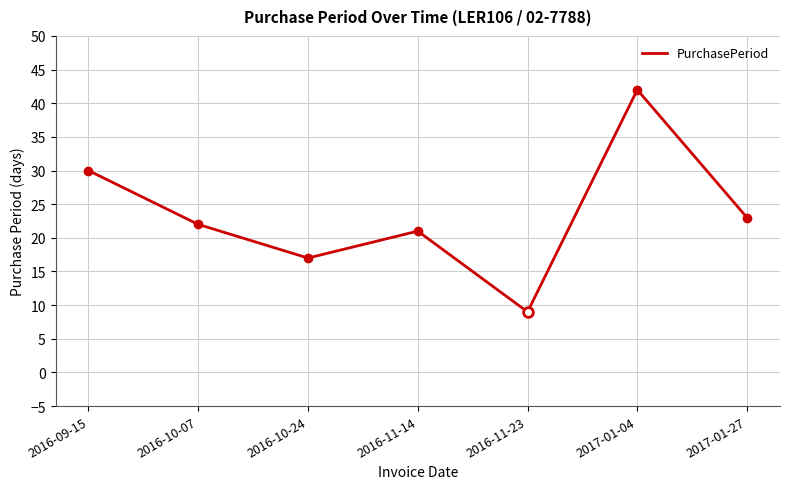

Rank the categories by value from lowest to highest.

2016-11-23, 2016-10-24, 2016-11-14, 2016-10-07, 2017-01-27, 2016-09-15, 2017-01-04